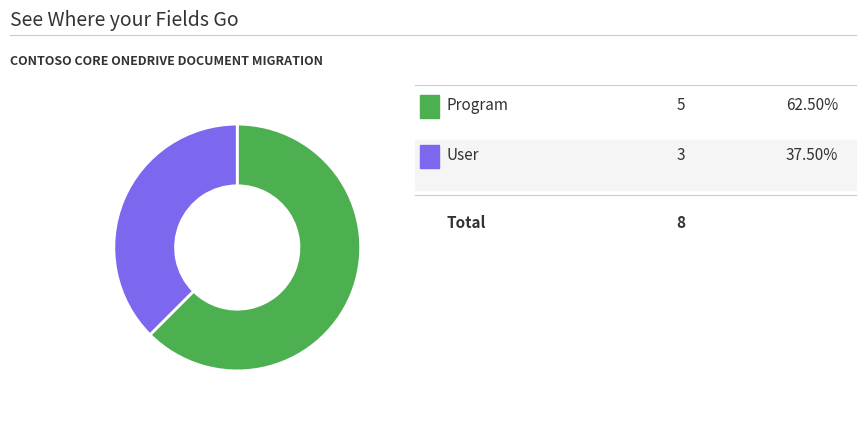

Does any single category account for the majority?

Yes